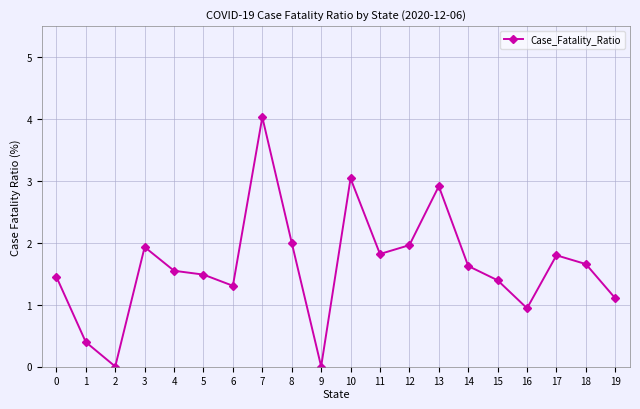

Read the value at 18.

1.7